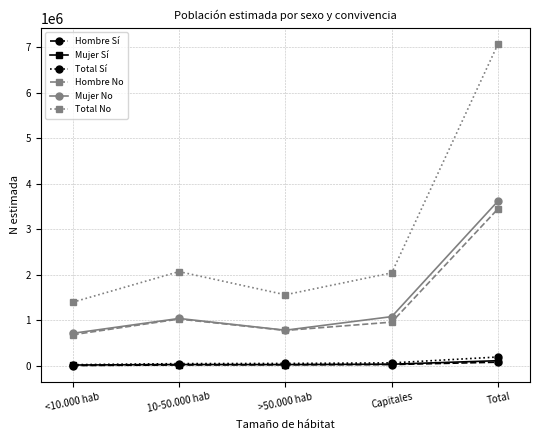

What is the spread (max minus min) of values at <10.000 hab?

1391190